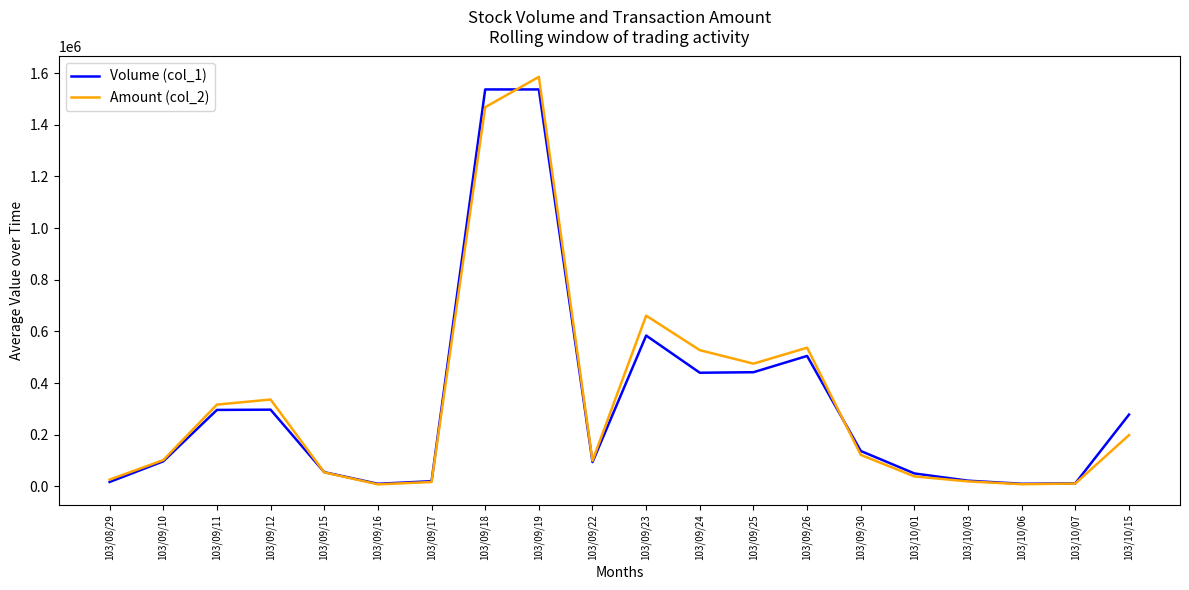

Between 103/09/11 and 103/10/15, which series saw the biggest shift?

Amount (col_2)